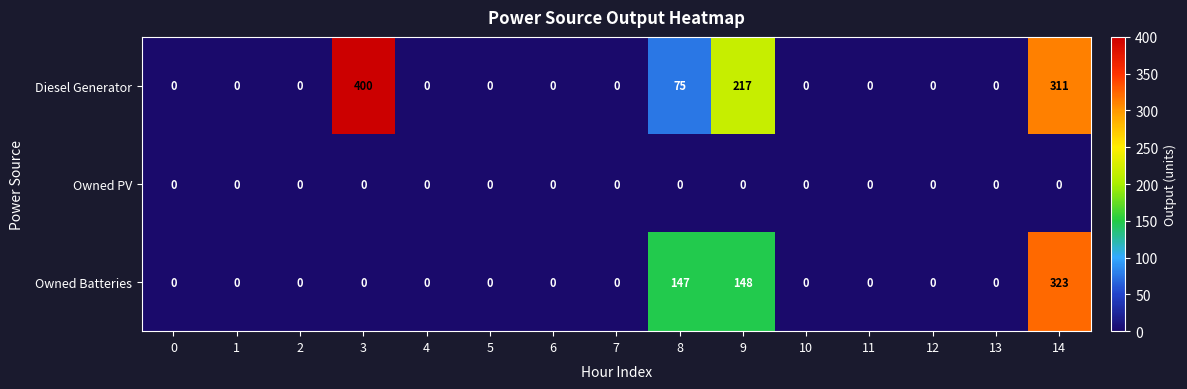

What is the difference between the second highest and minimum values in the Diesel Generator series?

311